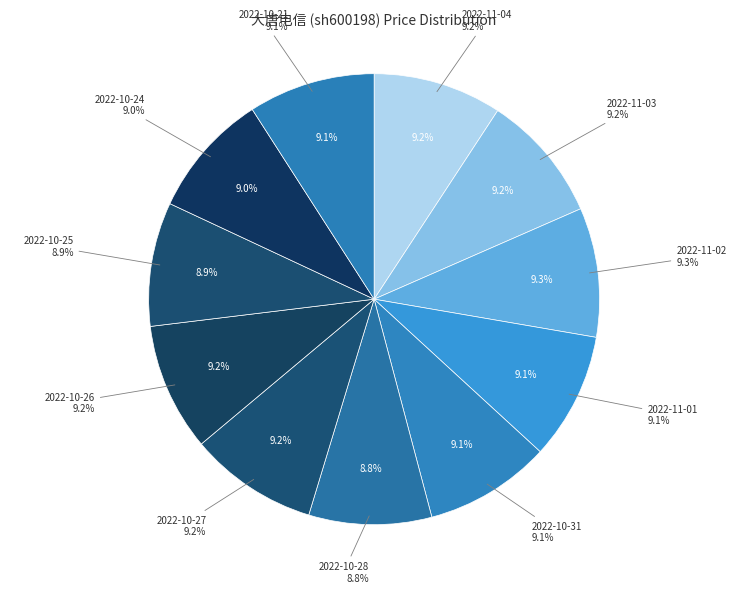

What is the largest slice in the pie chart?

2022-11-02